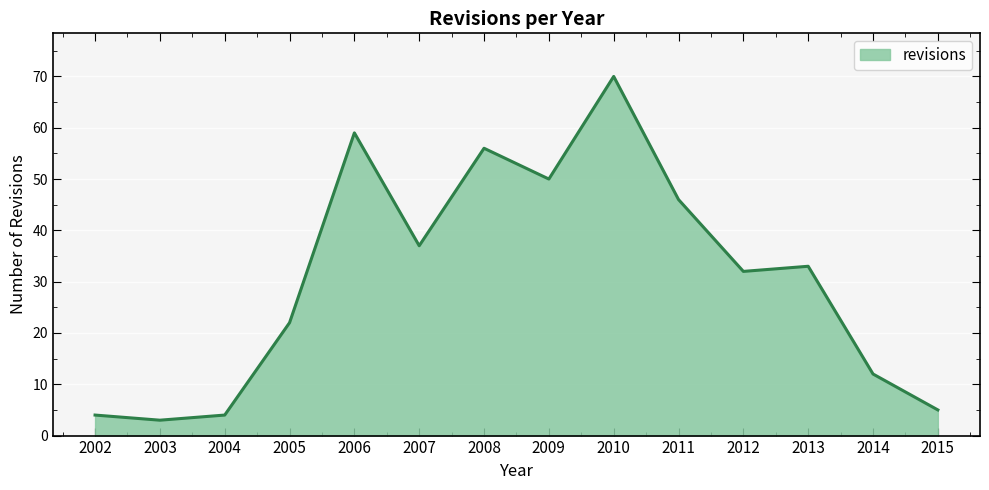

Which label corresponds to the largest value in the chart?

2010